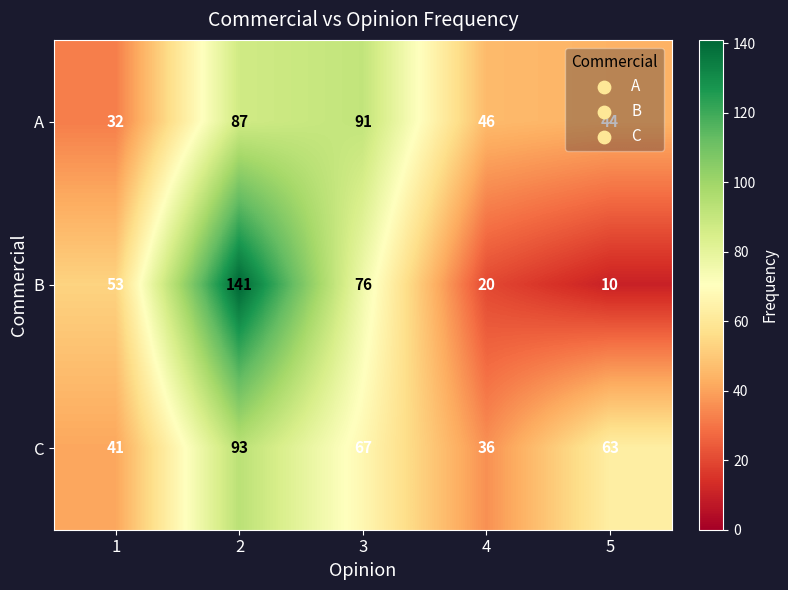

What is the total value across all series at 4?

102